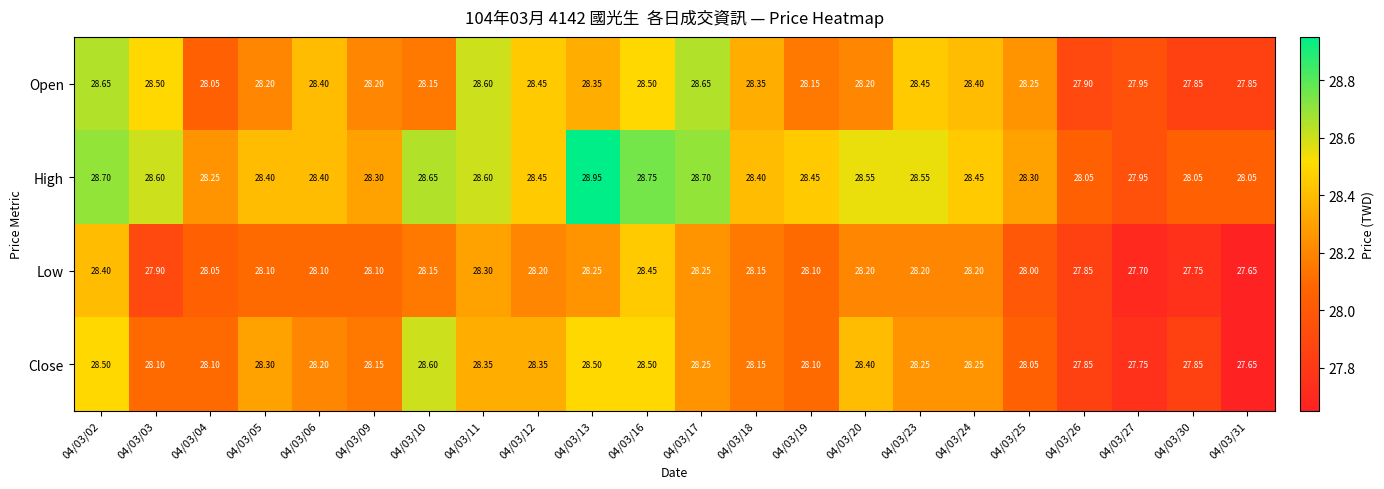

How many categories are shown in the chart?

22